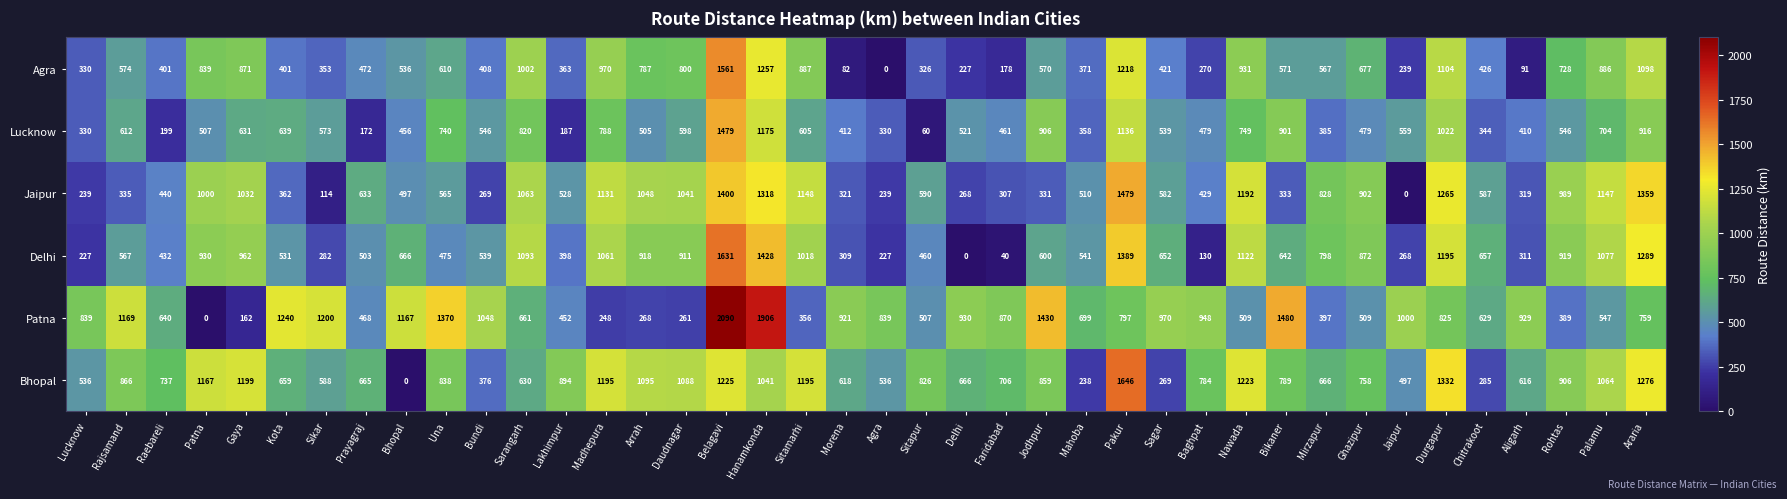

Which category has the highest value in the Bhopal series?

Pakur